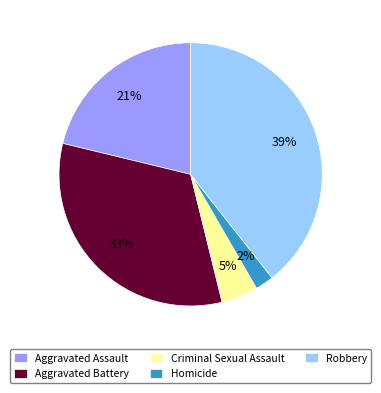

To the nearest percent, what is the average slice percentage?

20%